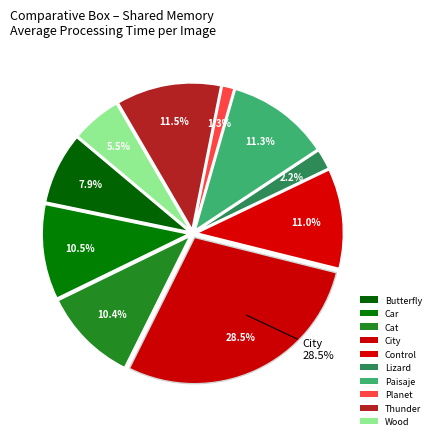

What is the total percentage of Planet and Control?

12.3%